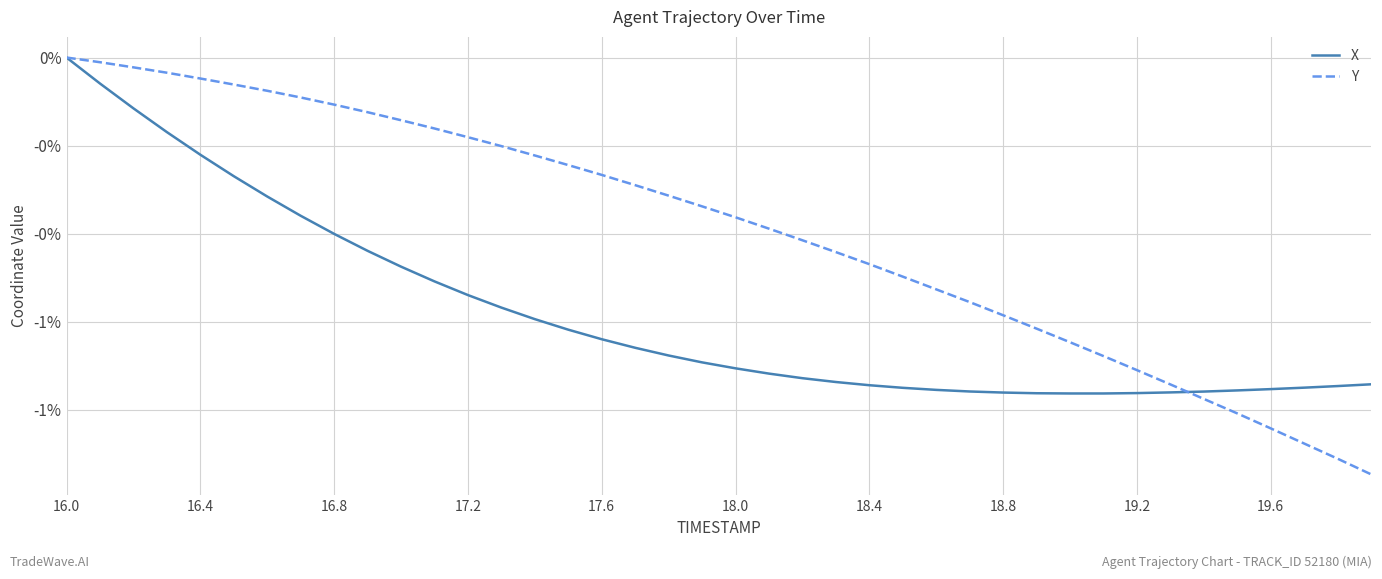

What are all the series names shown in the legend?

X, Y